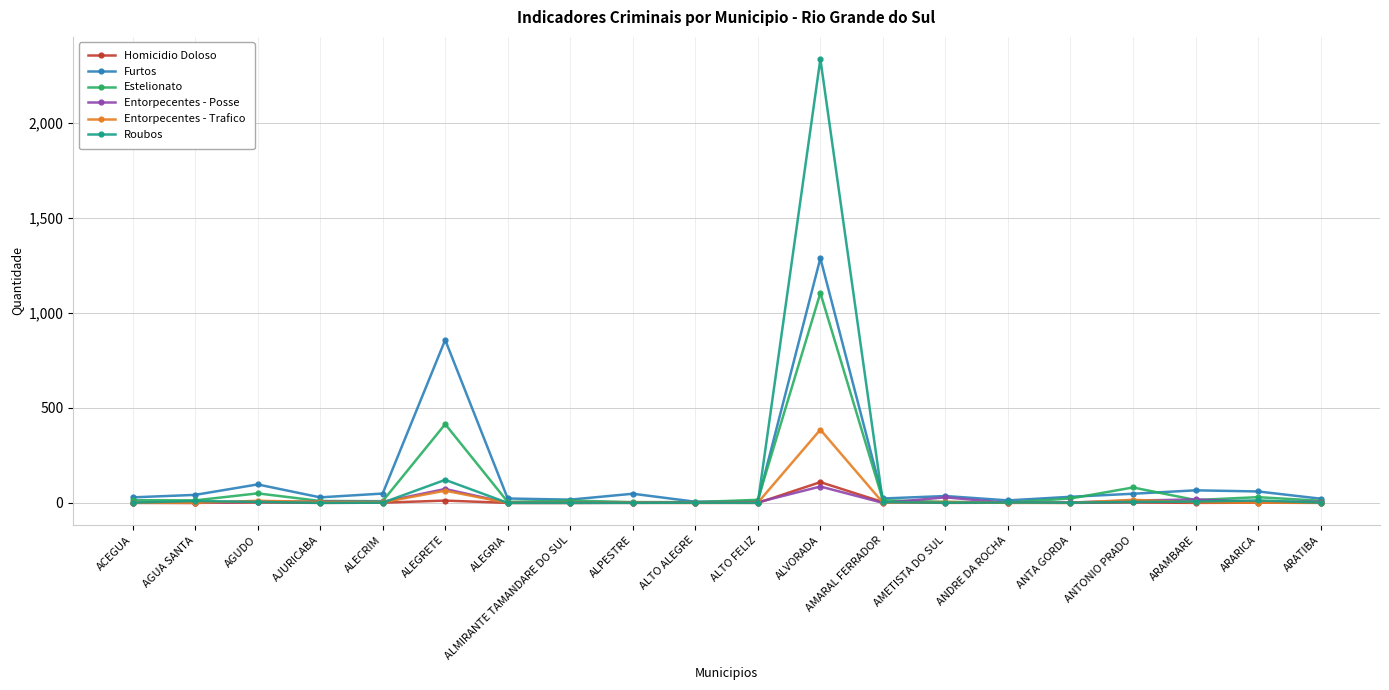

What is the sum of the Entorpecentes - Posse values at ANTONIO PRADO and AGUDO?

19